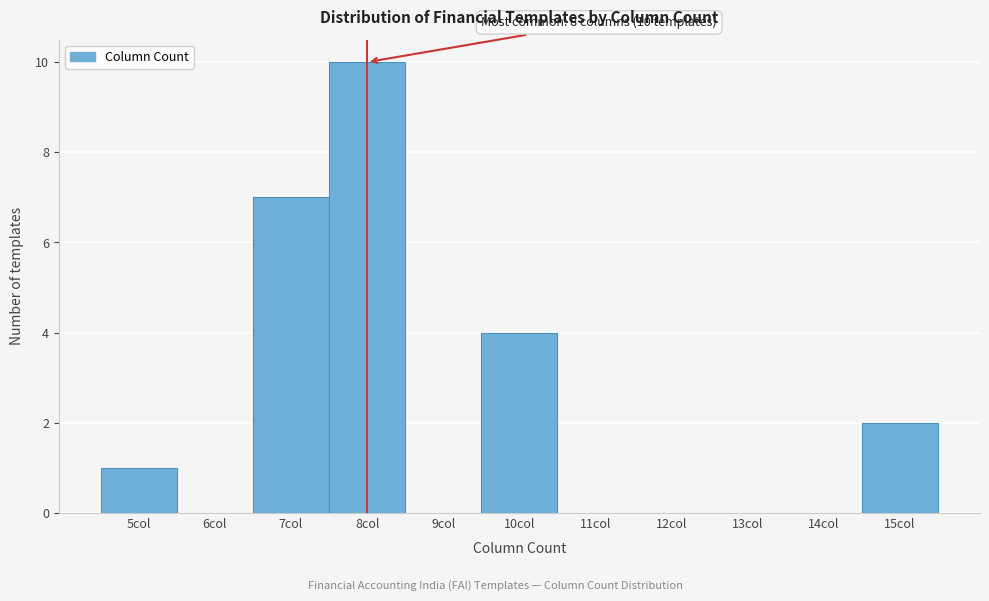

Over which range of the x-axis is the bar tallest?

7.5 to 8.5